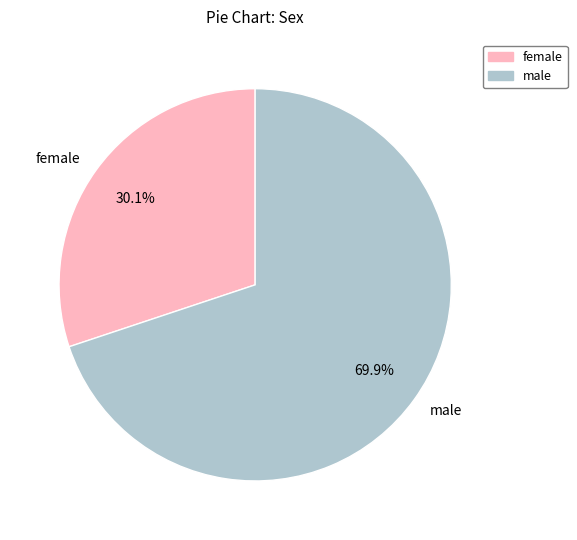

Does male account for over 50% of the chart?

Yes